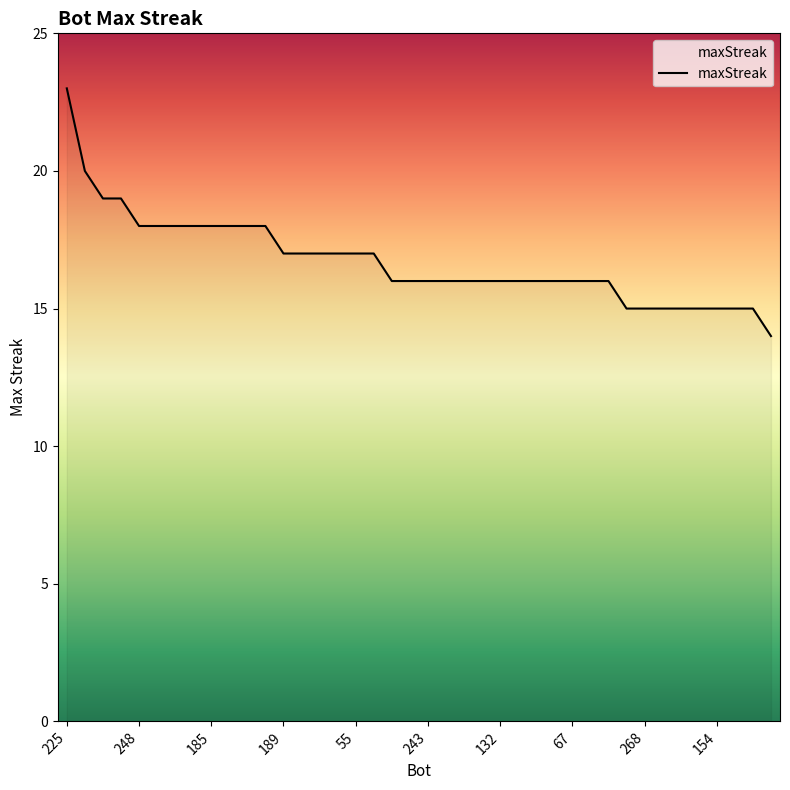

What is the maximum value shown in the chart?

23